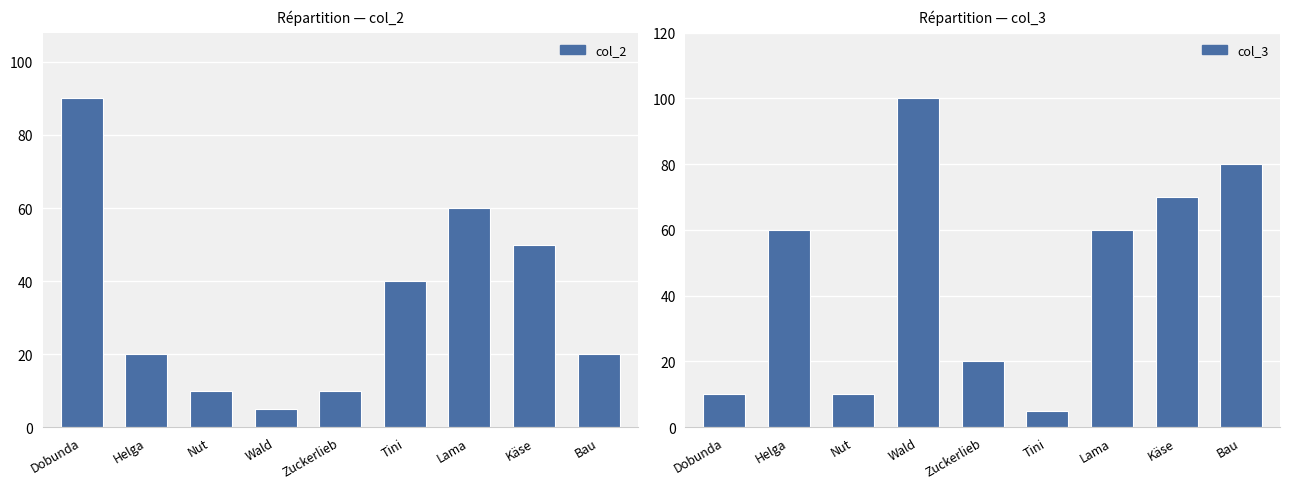

What is the label of the 9th bar from the right?

Dobunda